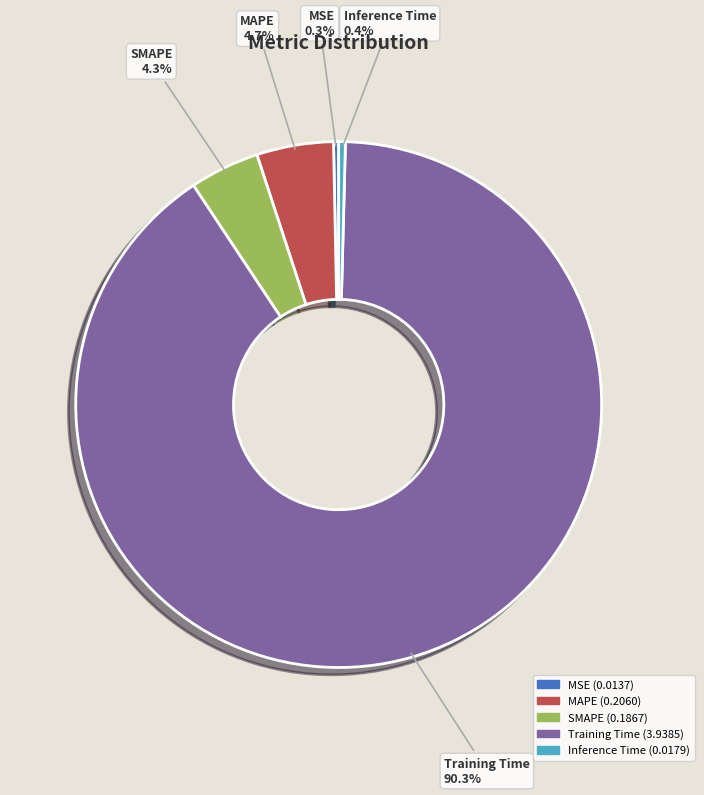

Is there any slice that represents more than half of the pie?

Yes